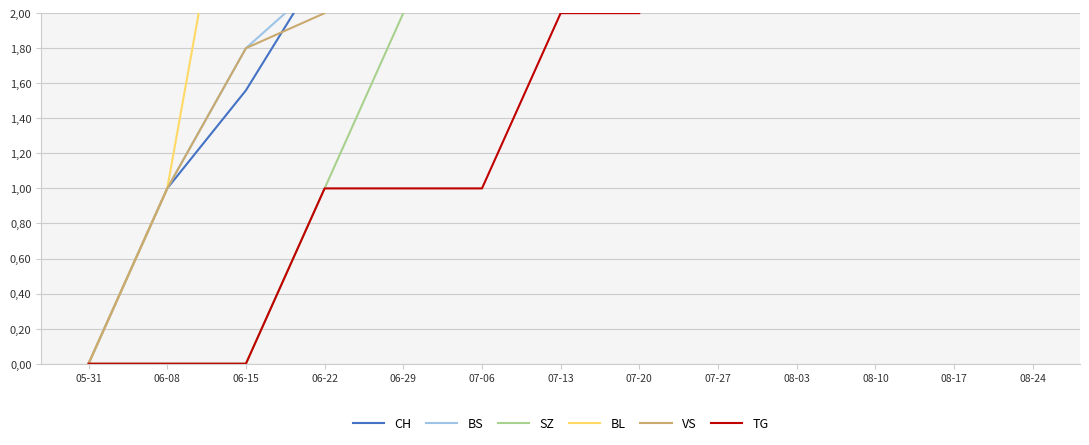

What is the approximate value of BL at 06-29?

5.0